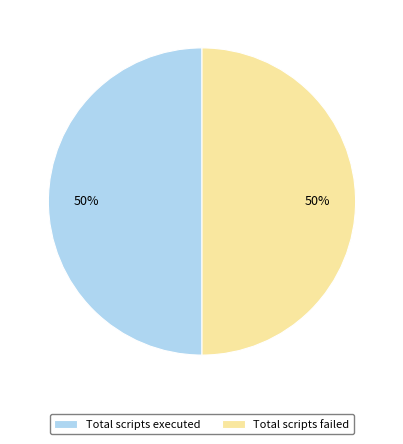

Combined, do Total scripts failed and Total scripts executed account for over 50%?

Yes